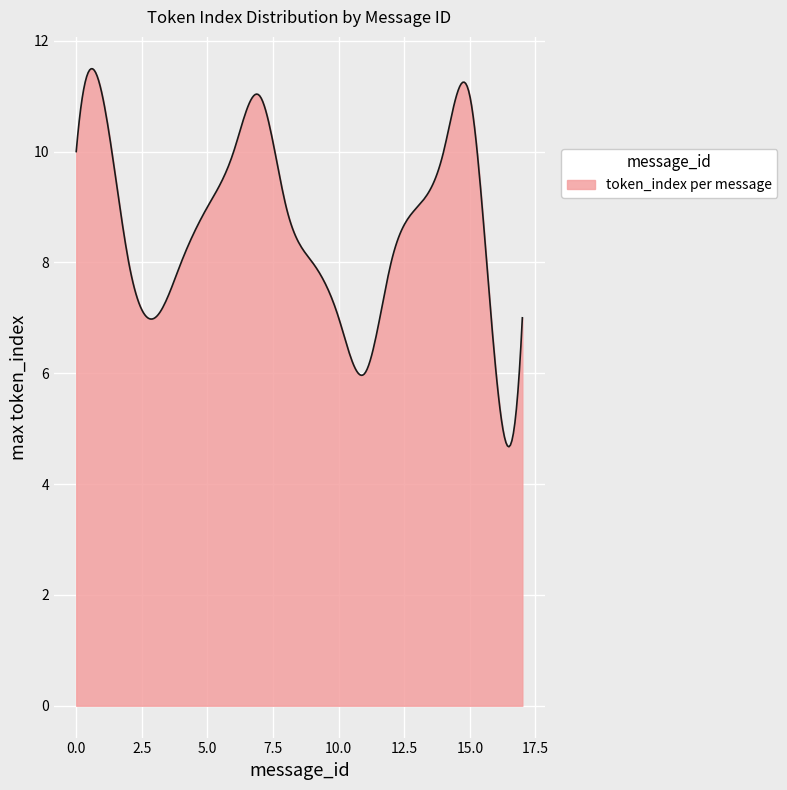

What is the difference between the maximum and minimum values?

6.8